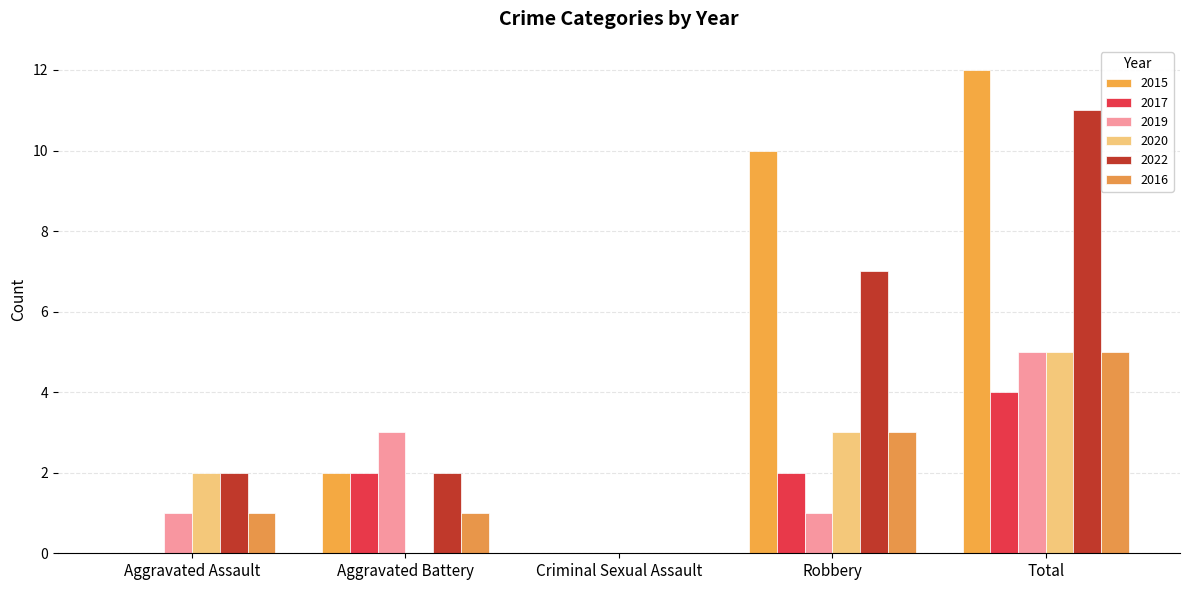

Between Total and Criminal Sexual Assault, which is larger?

Total